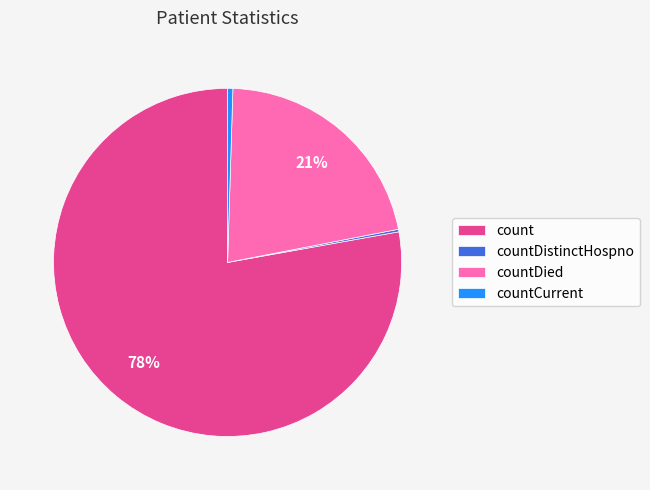

What is the ratio of the value at count to the value at countCurrent?

160.1